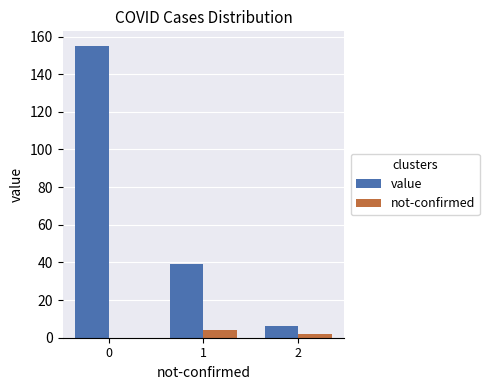

What are all the series names shown in the legend?

value, not-confirmed